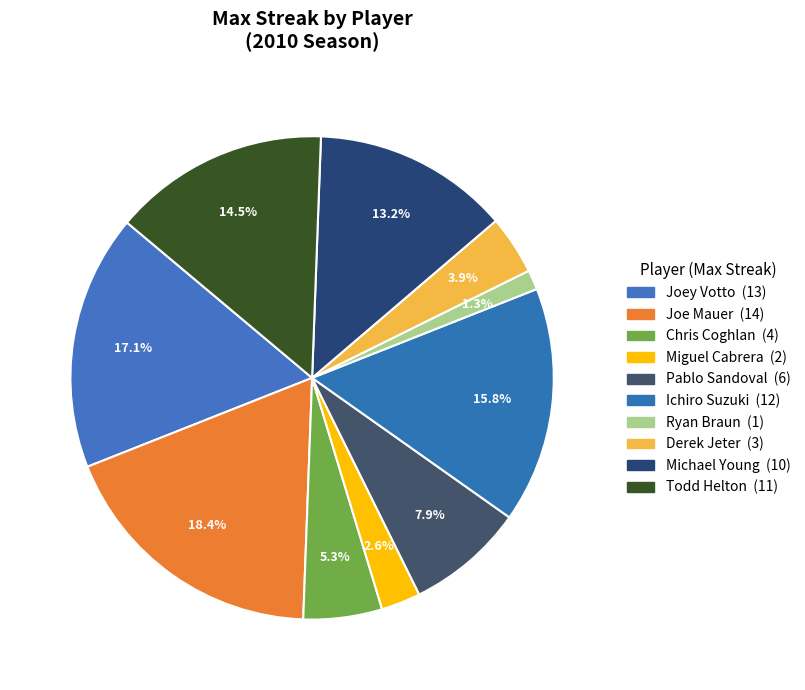

Count the number of slices in the pie.

10